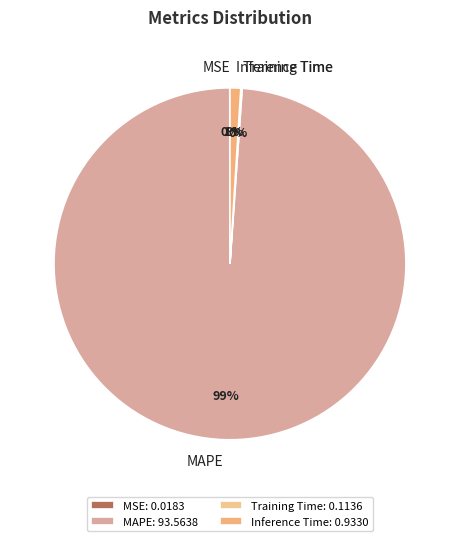

To the nearest percent, what is the difference between the largest and smallest slice percentages?

99%